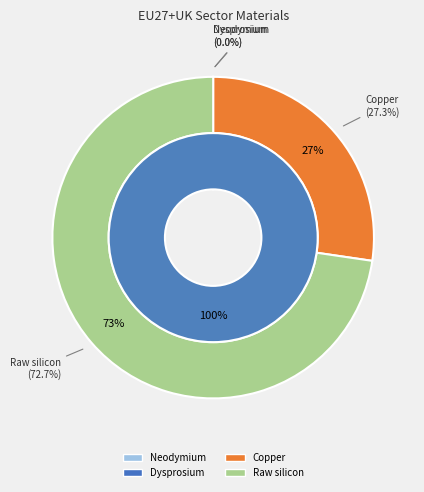

To the nearest percent, what is the combined percentage of Dysprosium and Copper?

27%